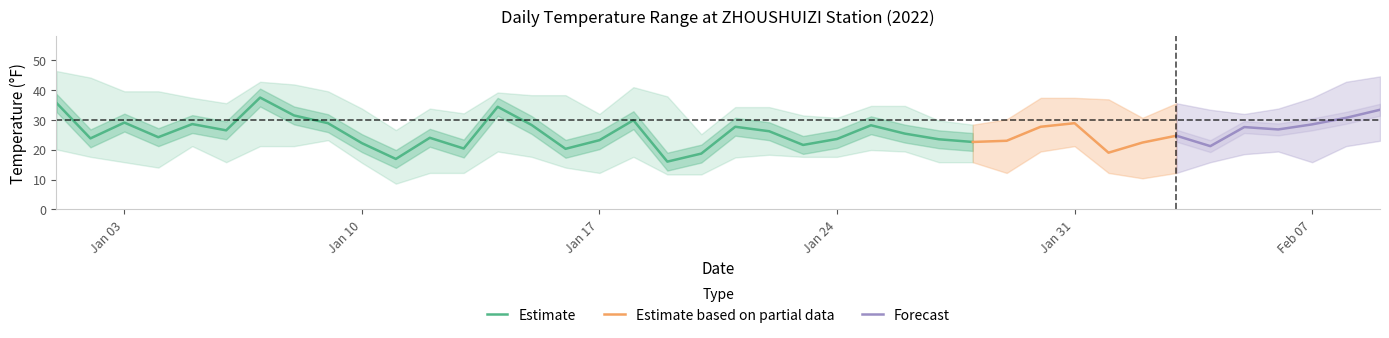

How many values in the MAX series are below 35?

19